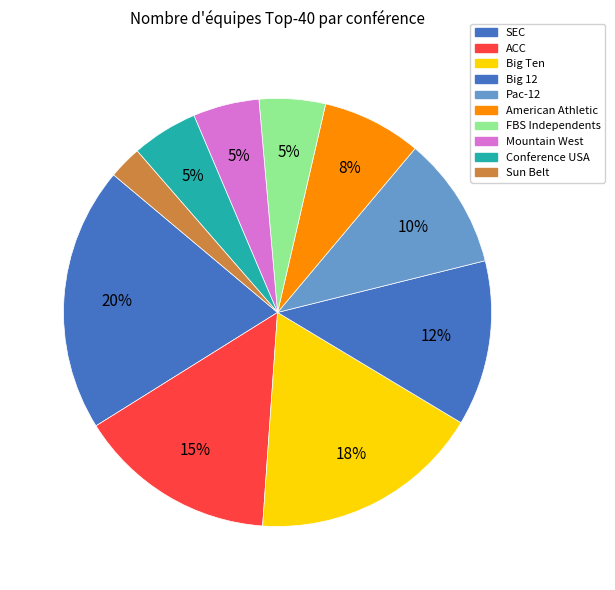

Is there a majority slice in this chart?

No